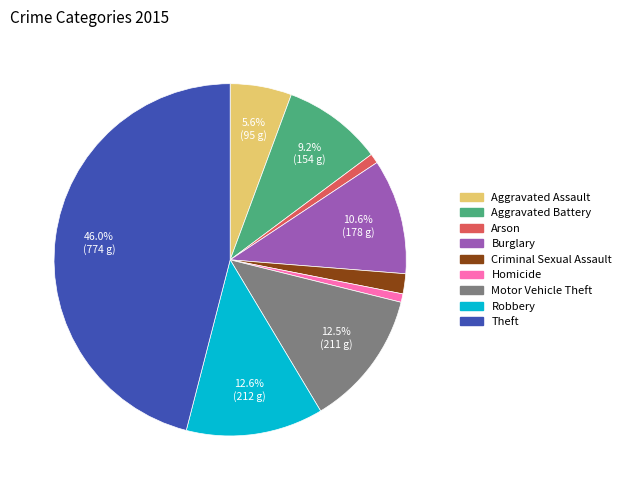

What percentage is the Aggravated Battery slice, to the nearest percent?

9%